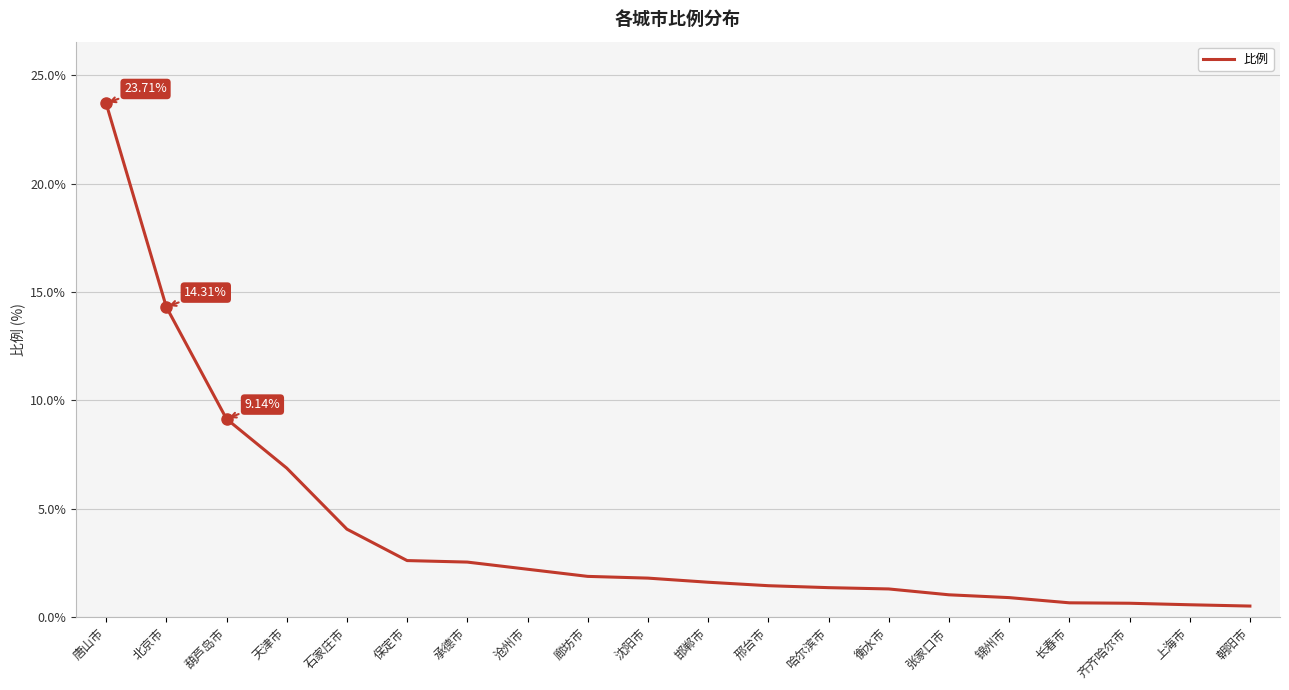

Does the chart display data point markers on the line(s)?

No